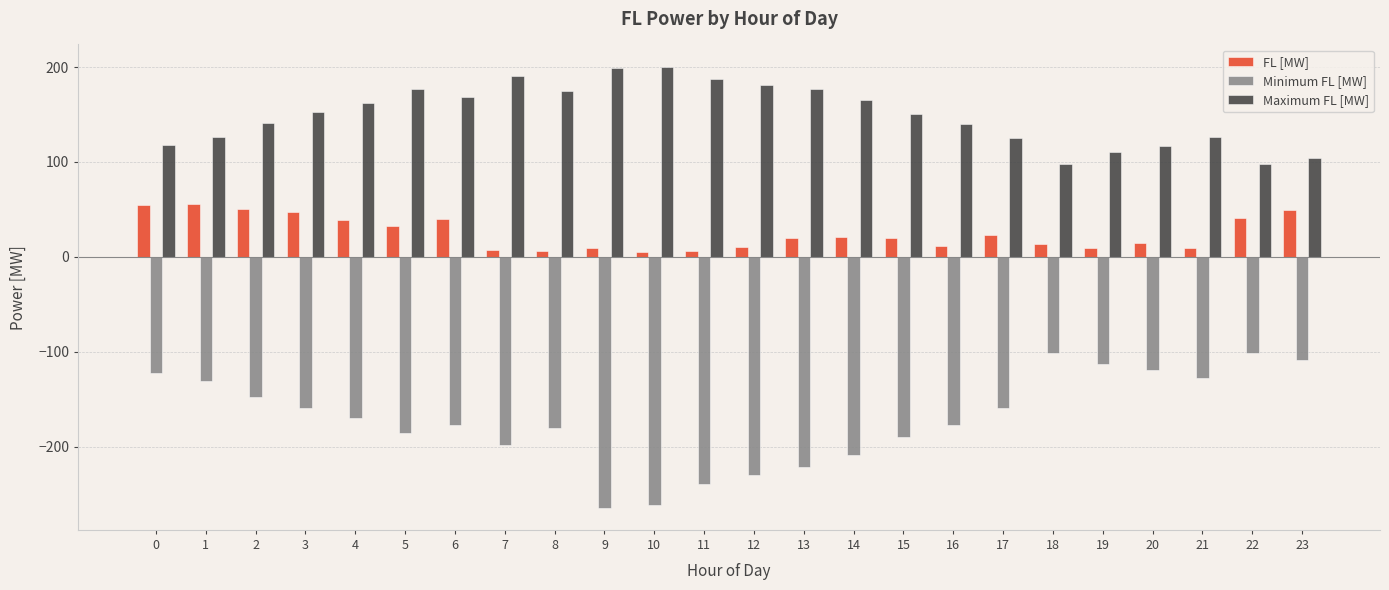

How many bars are there in each group?

3